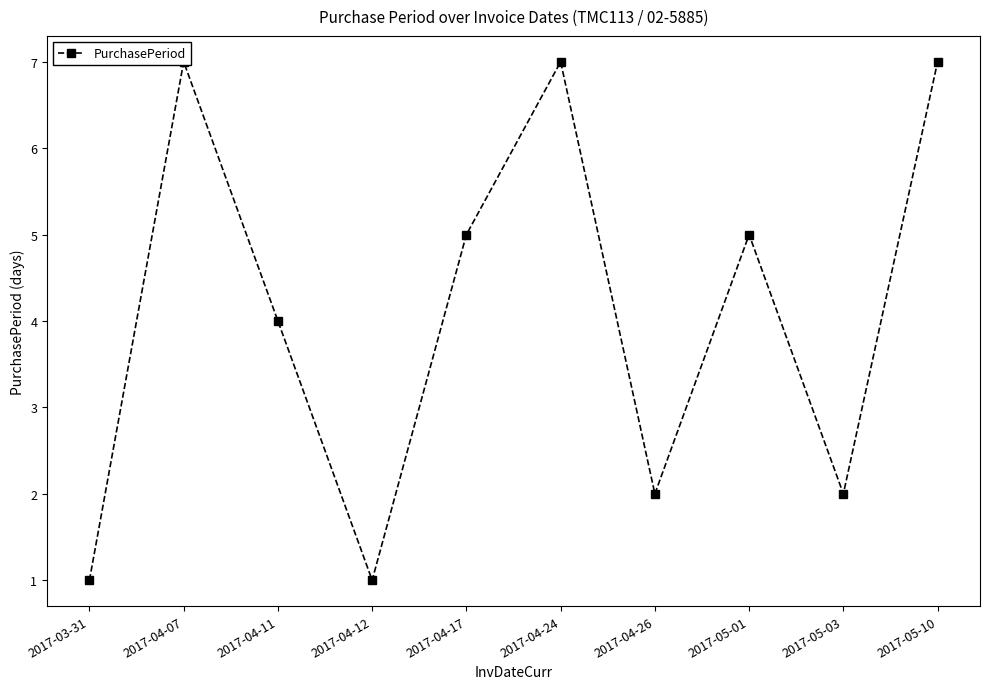

How many series are shown in this chart?

1